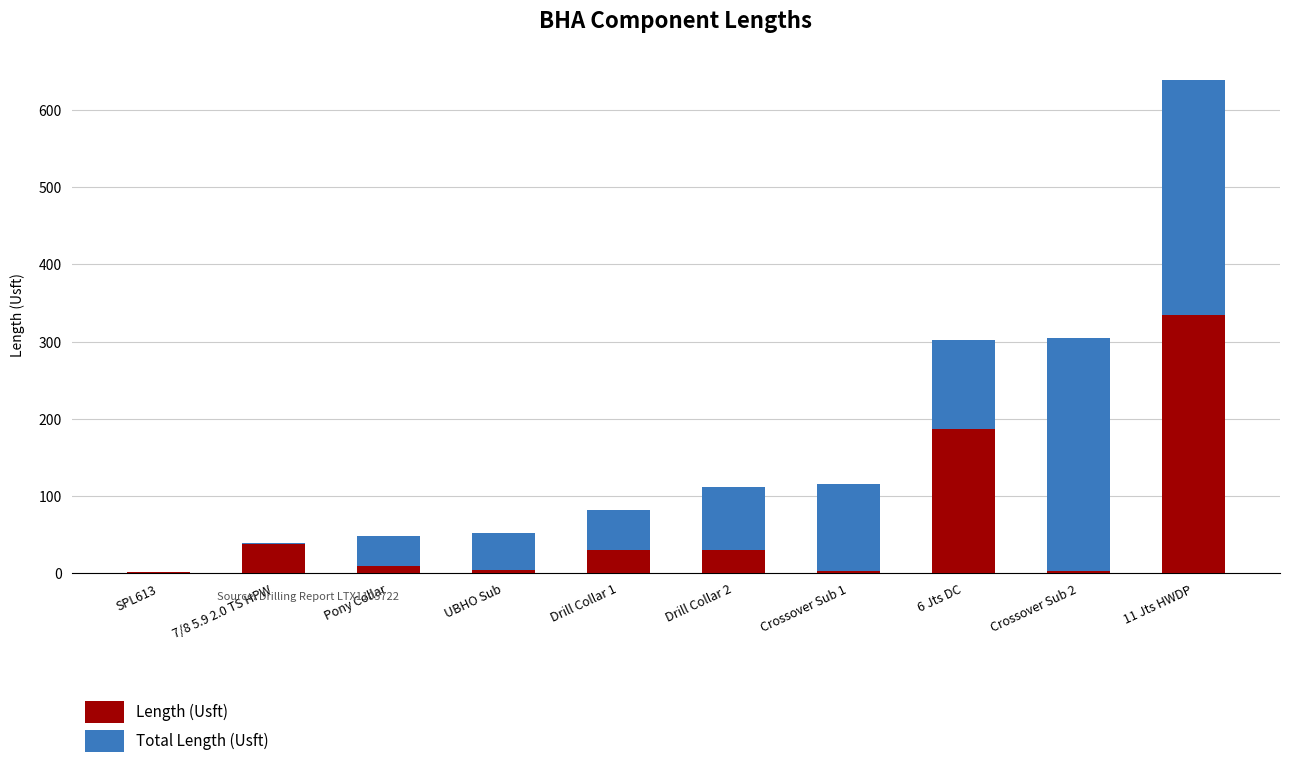

What is the total value across all series at 6 Jts DC?

301.4